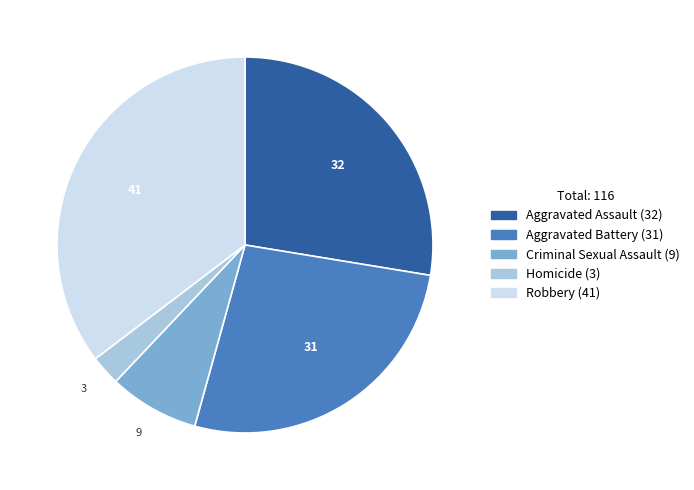

True or false: Robbery accounts for 43% of the total.

False